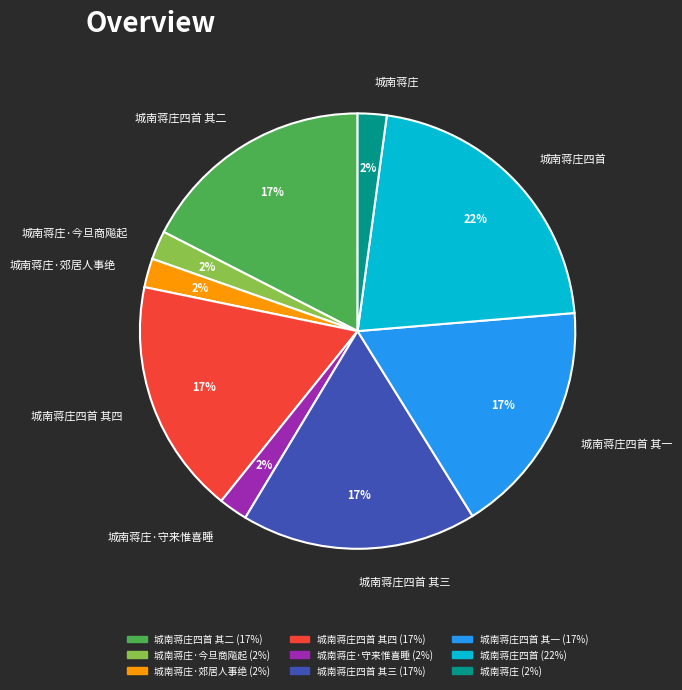

Does 城南蒋庄四首 account for over 50% of the chart?

No